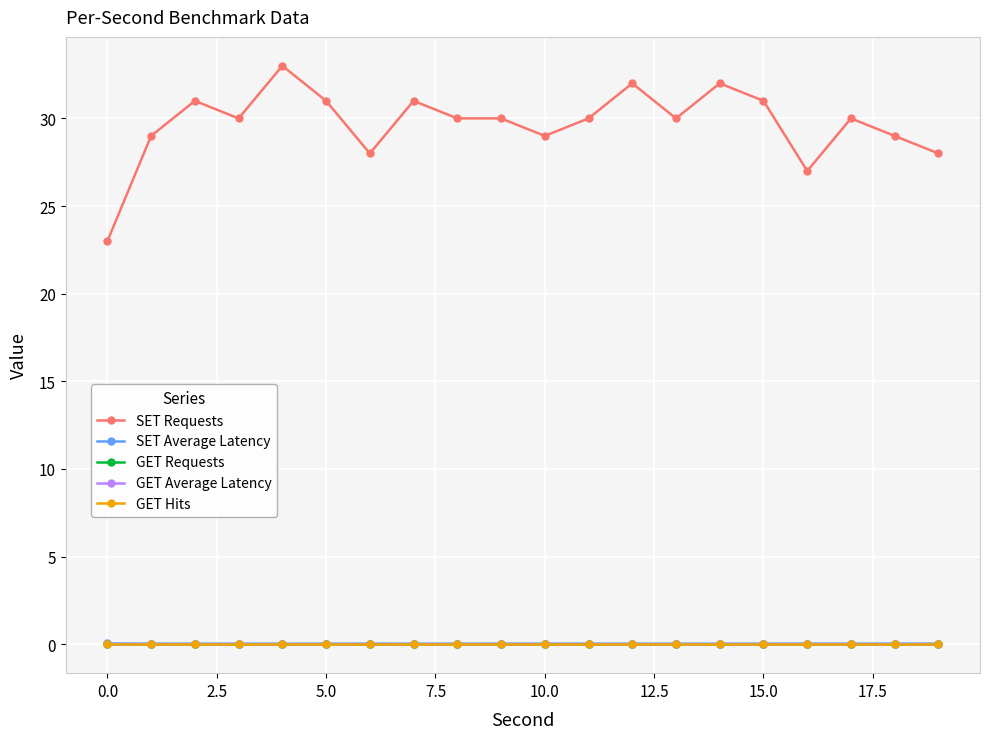

Reading left to right, list all the values displayed in this chart.

SET Requests: 23.0	29.0	31.0	30.0	33.0	31.0	28.0	31.0	30.0	30.0	29.0	30.0	32.0	30.0	32.0	31.0	27.0	30.0	29.0	28.0
SET Average Latency: 0.0	0.0	0.0	0.0	0.0	0.0	0.0	0.0	0.0	0.0	0.0	0.0	0.0	0.0	0.0	0.0	0.0	0.0	0.0	0.0
GET Requests: 0.0	0.0	0.0	0.0	0.0	0.0	0.0	0.0	0.0	0.0	0.0	0.0	0.0	0.0	0.0	0.0	0.0	0.0	0.0	0.0
GET Average Latency: 0.0	0.0	0.0	0.0	0.0	0.0	0.0	0.0	0.0	0.0	0.0	0.0	0.0	0.0	0.0	0.0	0.0	0.0	0.0	0.0
GET Hits: 0.0	0.0	0.0	0.0	0.0	0.0	0.0	0.0	0.0	0.0	0.0	0.0	0.0	0.0	0.0	0.0	0.0	0.0	0.0	0.0